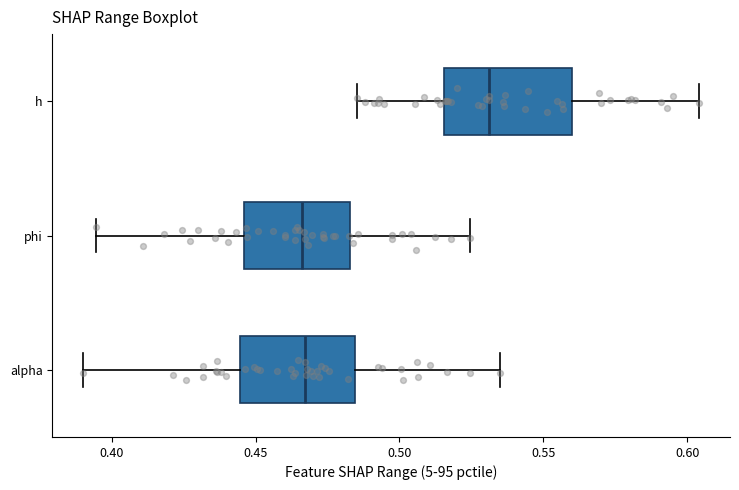

Reading bottom to top, read every box against the x-axis: the position of its median line, the range the box covers, and the ends of its whiskers. The values are not printed on the chart, so give them approximately, as read against the axis.

alpha: median 0.465, box 0.445 to 0.485, whiskers 0.390 to 0.535
phi: median 0.465, box 0.445 to 0.485, whiskers 0.395 to 0.525
h: median 0.530, box 0.515 to 0.560, whiskers 0.485 to 0.605